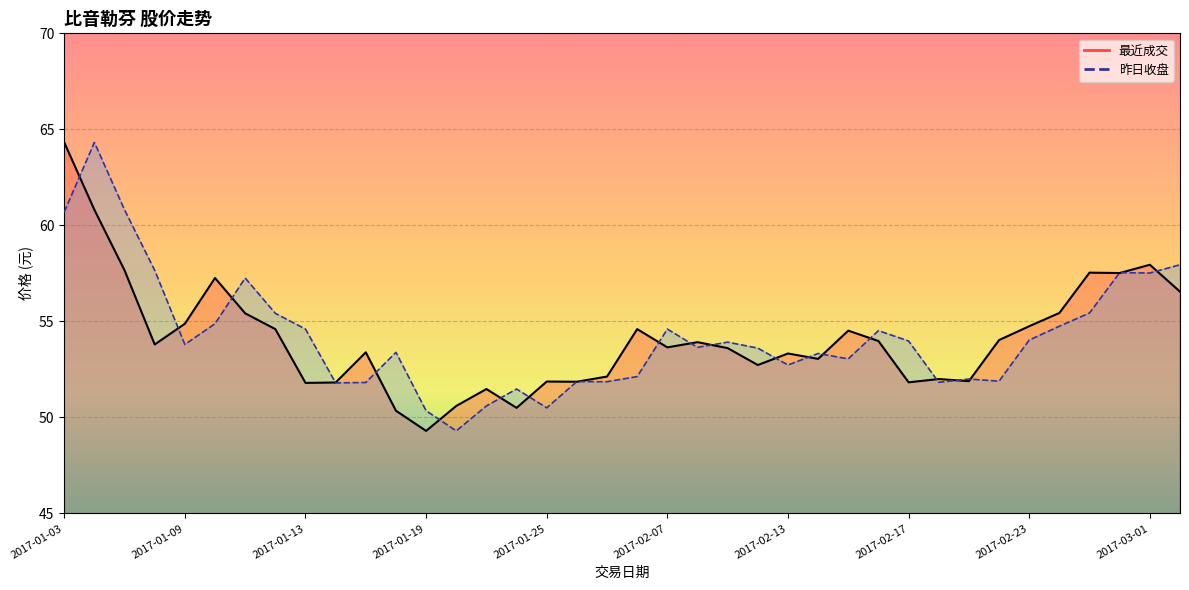

Which series has the largest total across all categories?

昨日收盘